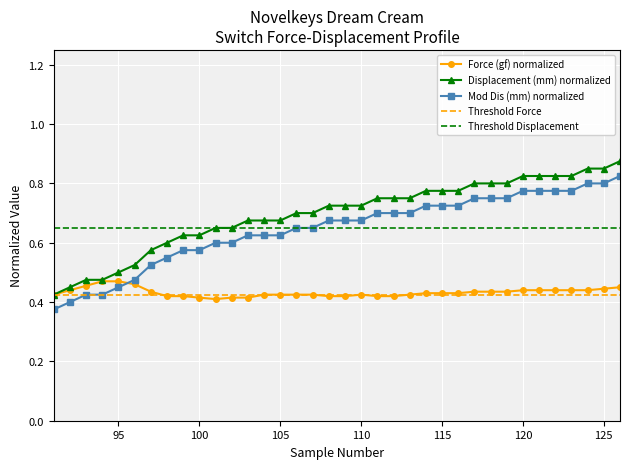

True or false: Mod Dis (mm) normalized and Displacement (mm) normalized cross at least once.

False